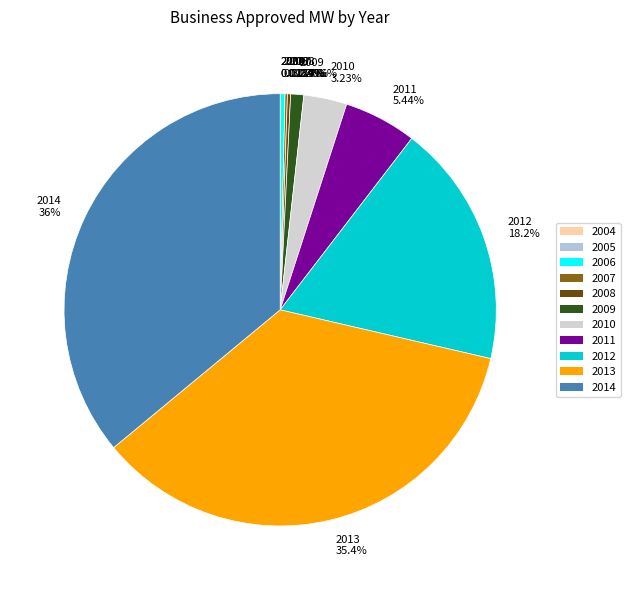

What percentage do 2011 and 2014 together represent?

41.4%